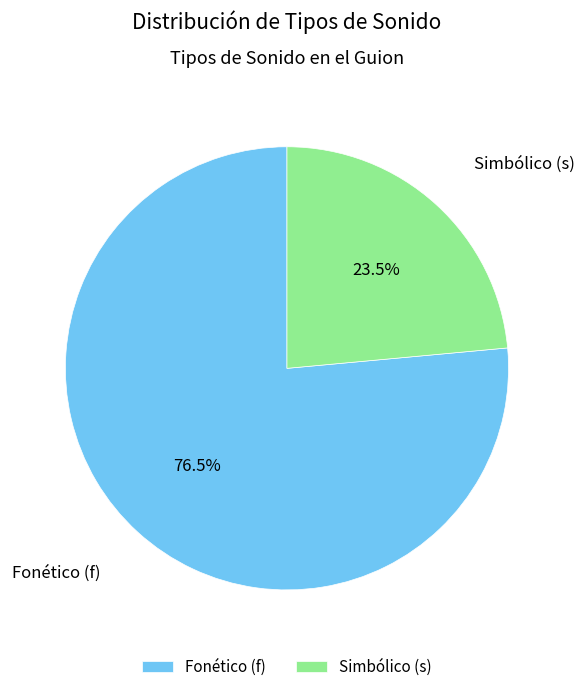

To the nearest percent, what is the difference between the largest and smallest slice percentages?

53%